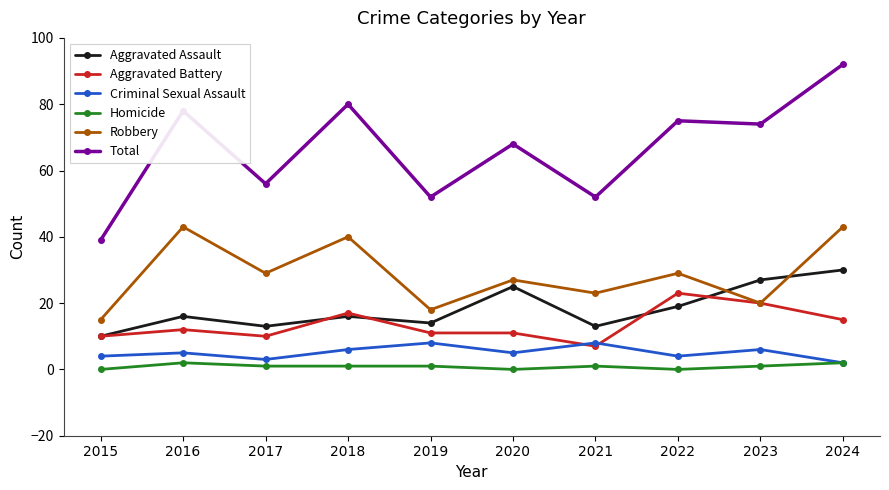

The Total series shows 90 at 2019. True or false?

False